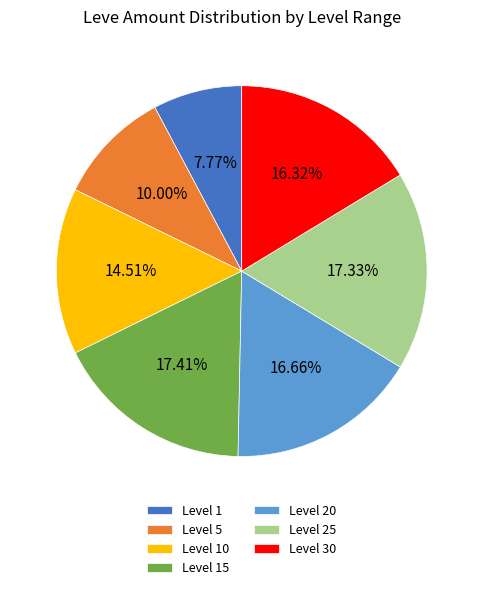

Does any single category account for the majority?

No